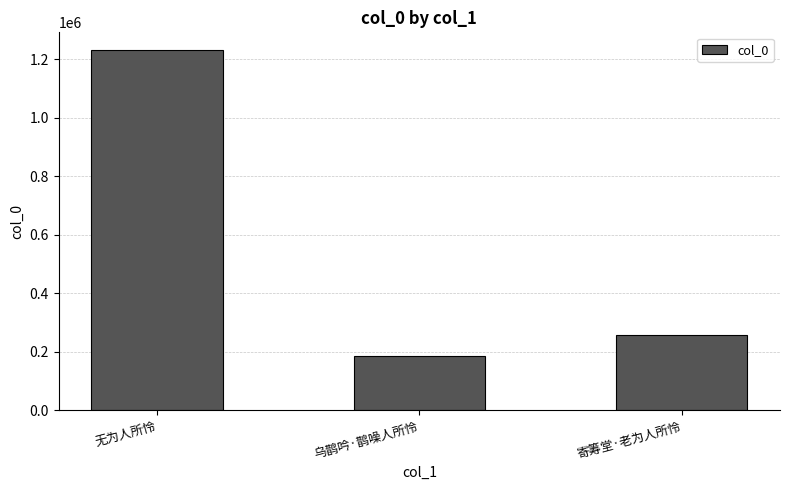

What is the difference between the maximum and second lowest values?

973369